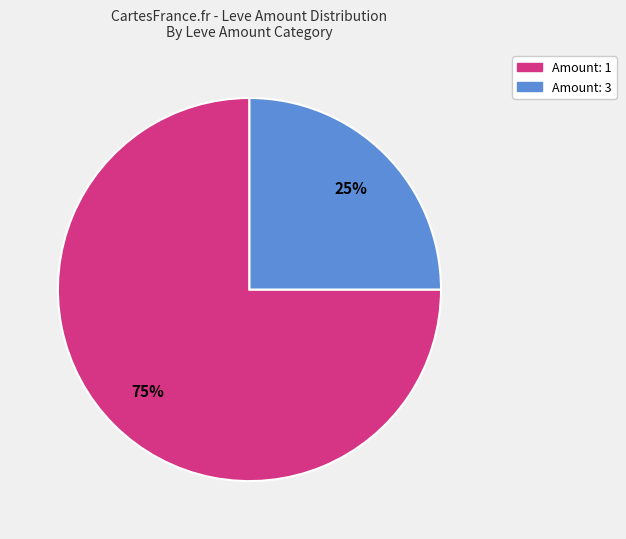

Is it true that Amount: 3 is 38% of the pie?

False